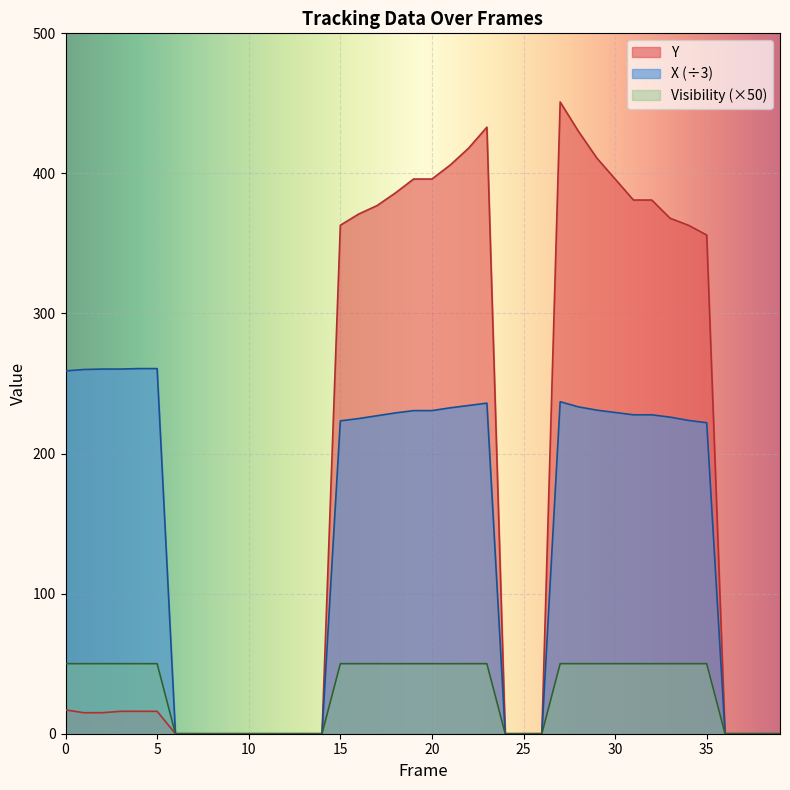

How many values in X are above zero?

24